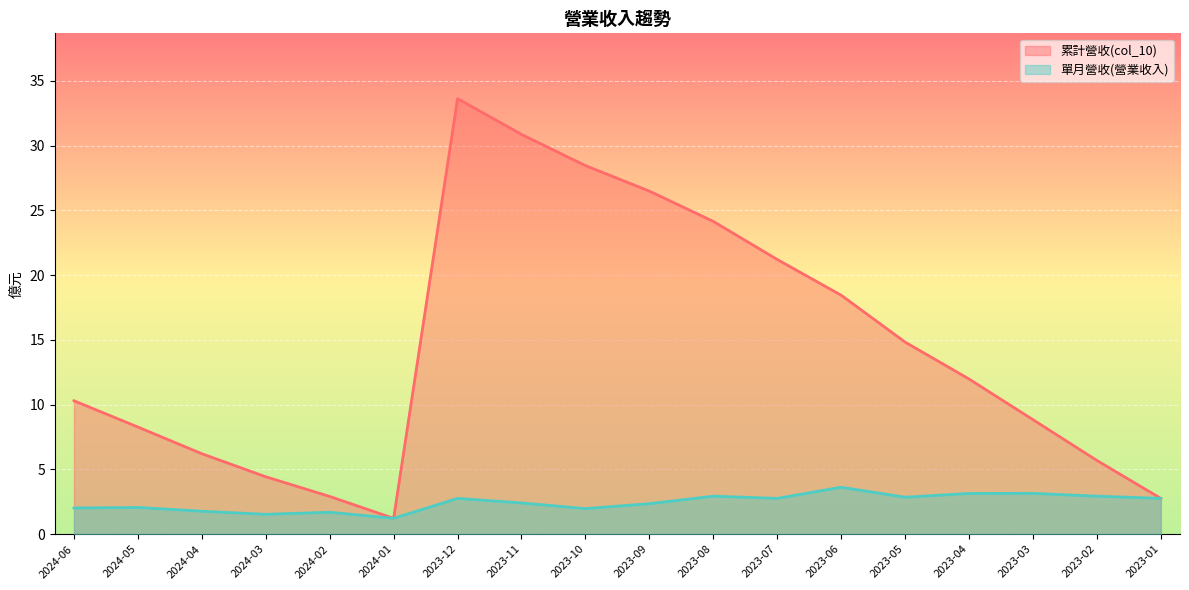

Is the value of 單月營收(營業收入) at 2023-08 greater than the value of 累計營收(col_10) at 2023-11?

No